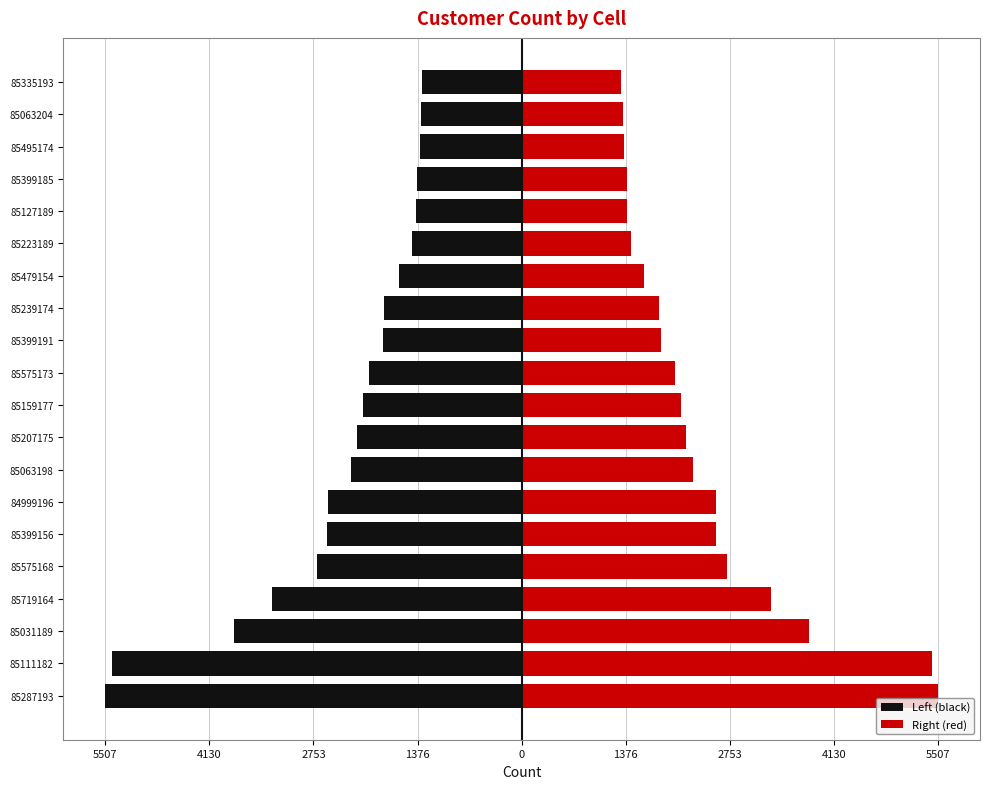

The Right (red) series shows 994.0 at 85575168. True or false?

False